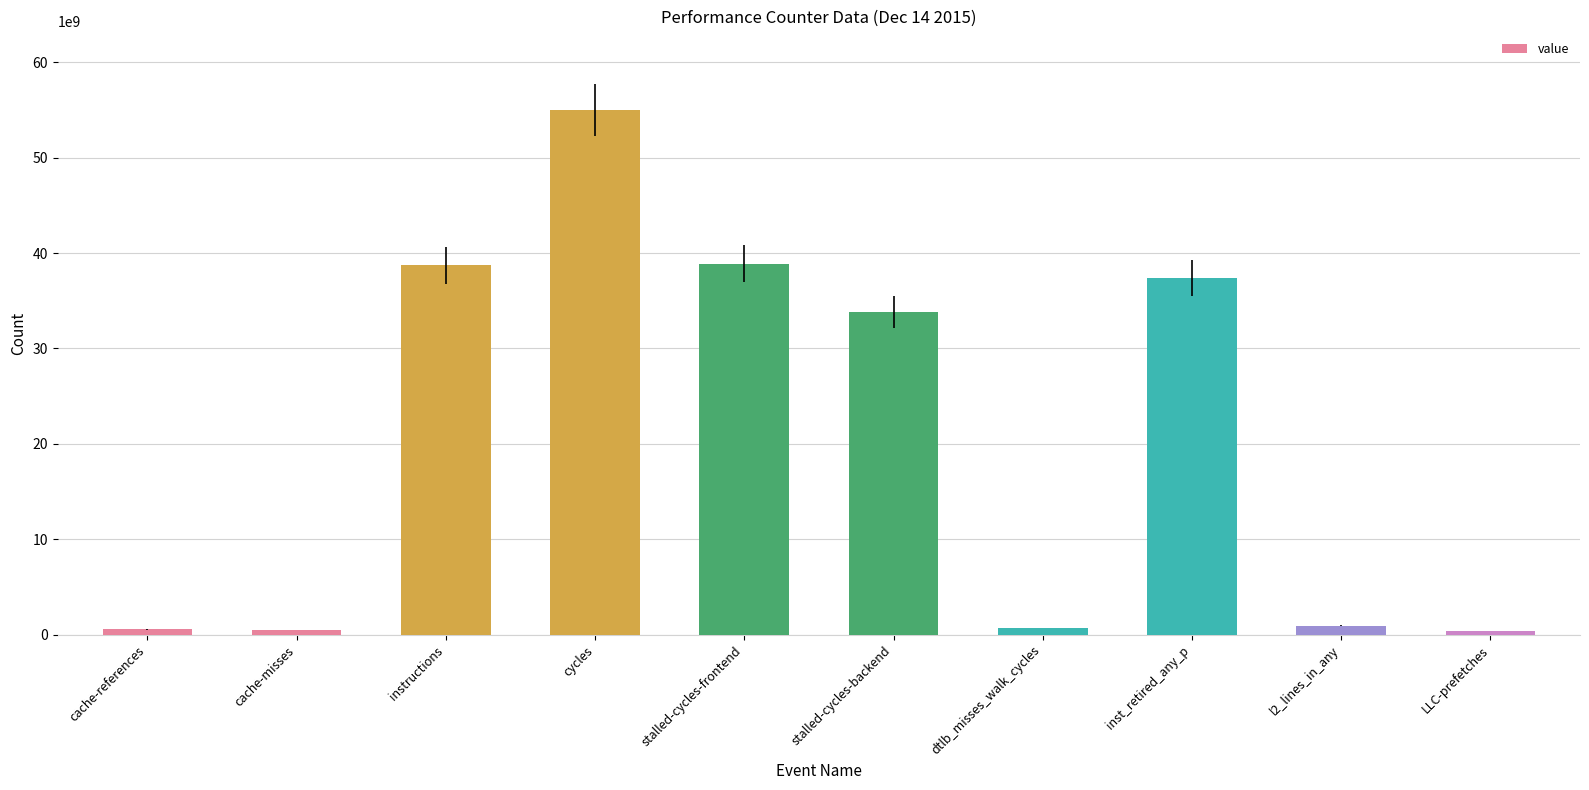

What is the greatest value displayed?

55003706433